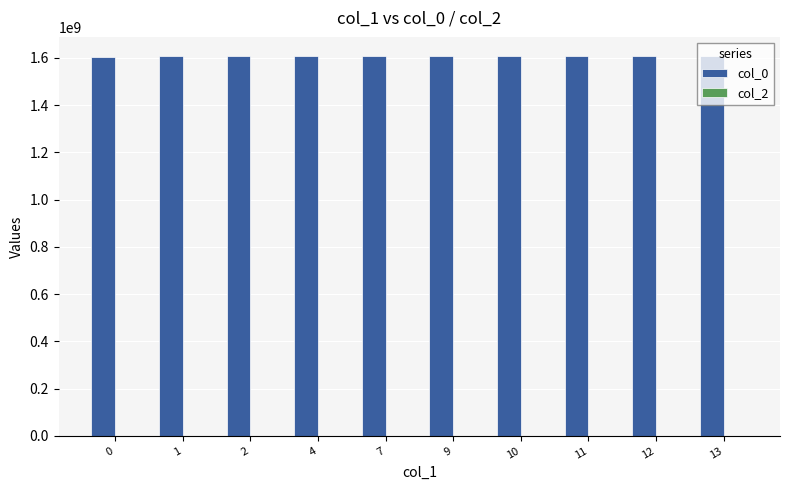

What is the ratio of the value at 10 to the value at 11?

1.0